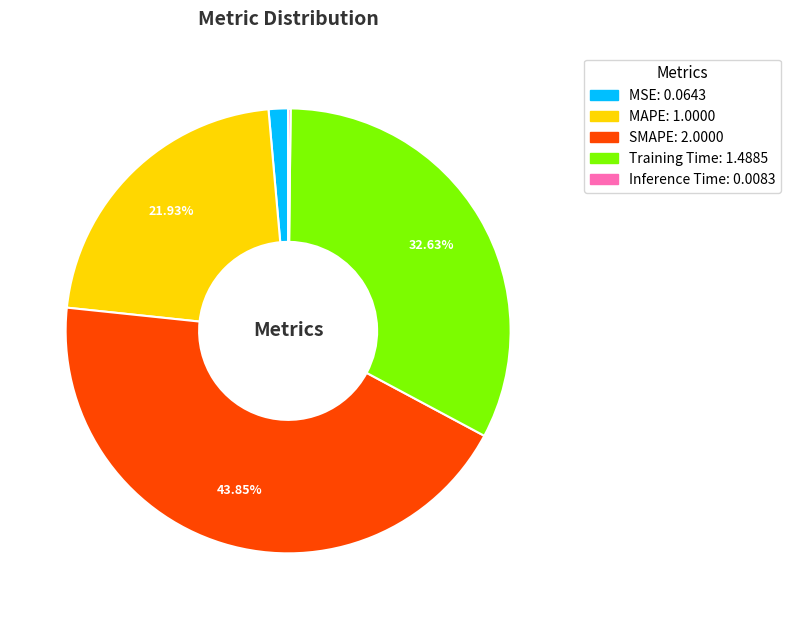

Between SMAPE and MAPE, which is larger?

SMAPE